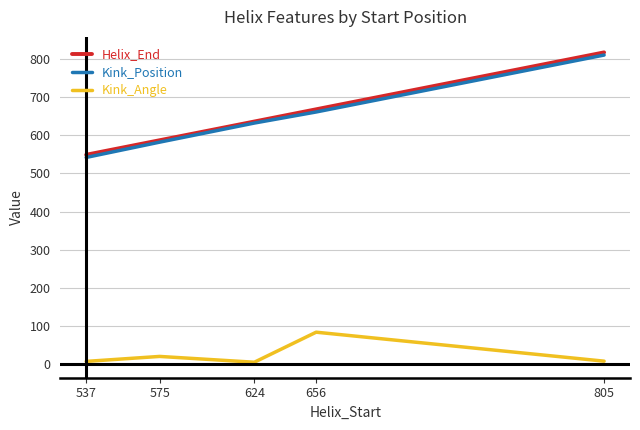

Which category has the highest value in the Helix_End series?

805